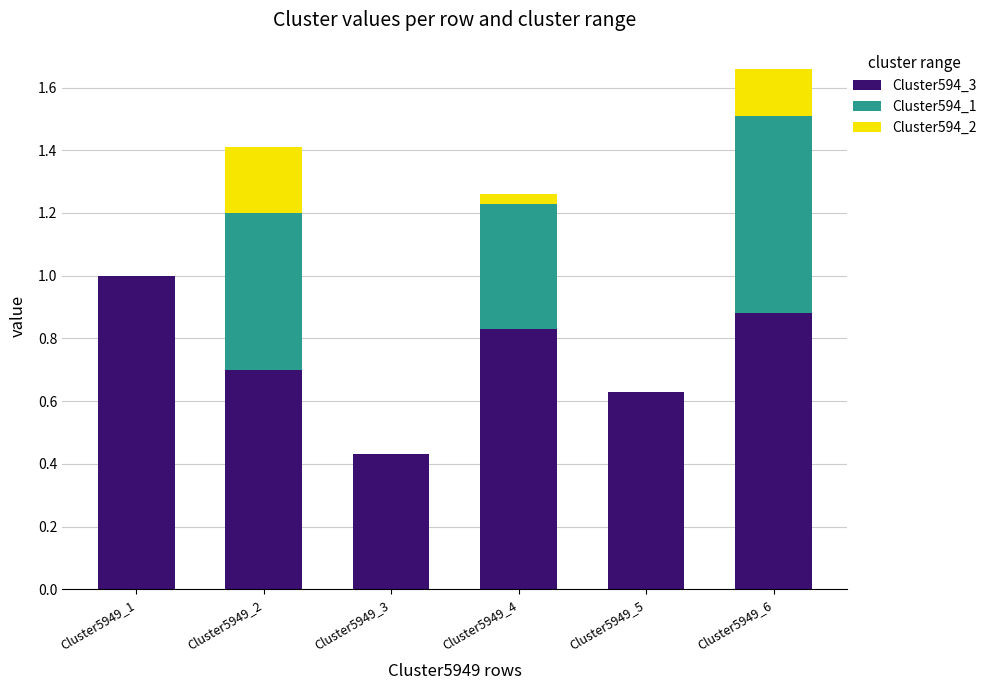

How many categories are shown in the chart?

6